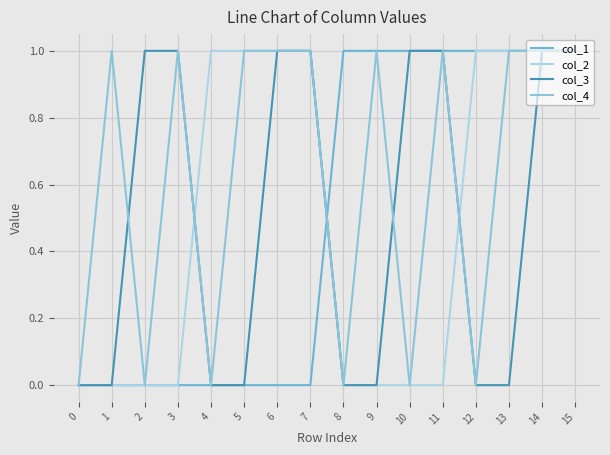

What is the greatest value displayed?

1